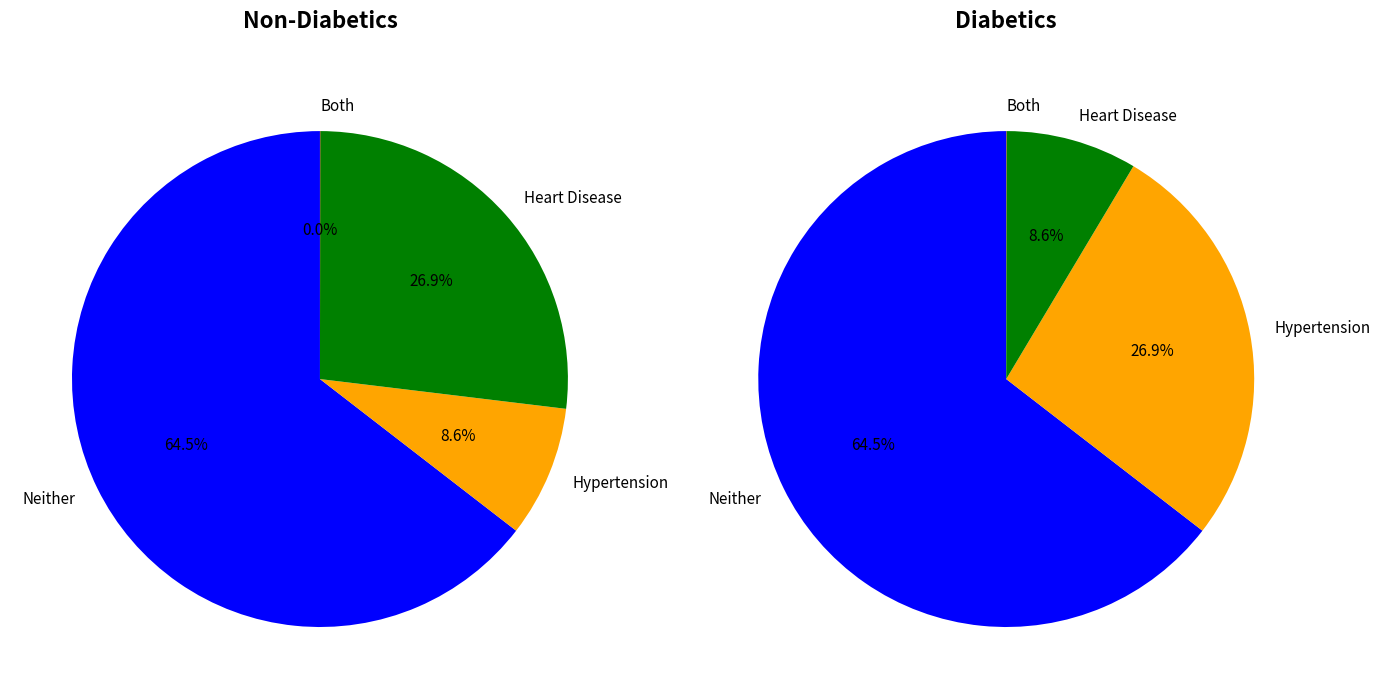

Does Cooperative account for over 50% of the chart?

No